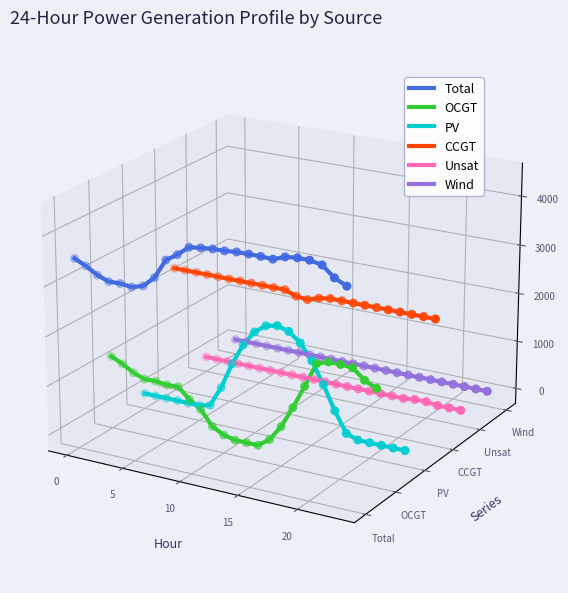

Is the value of CCGT at 15 greater than the value of PV at 9?

Yes